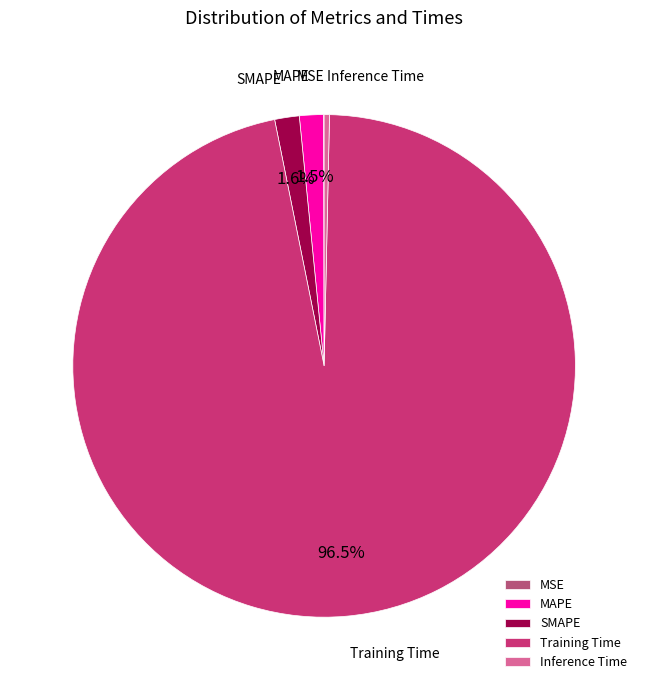

Which category has the biggest portion of the pie?

Training Time